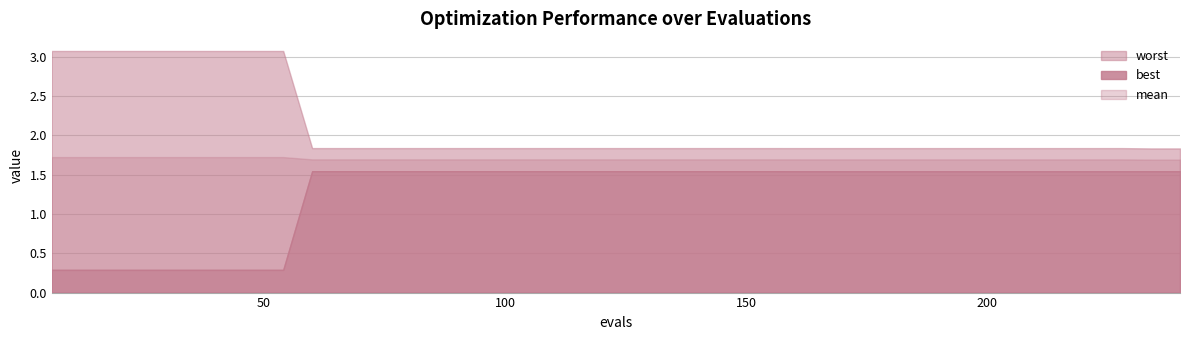

Which series has the largest total across all categories?

worst